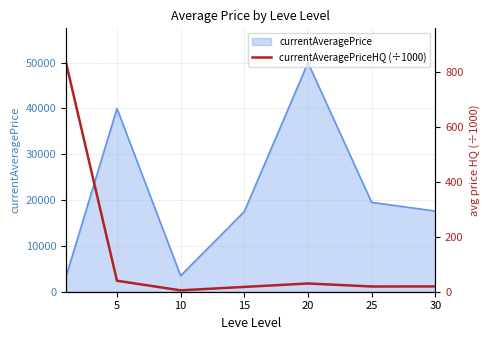

What is the minimum value for currentAveragePrice?

3307.0